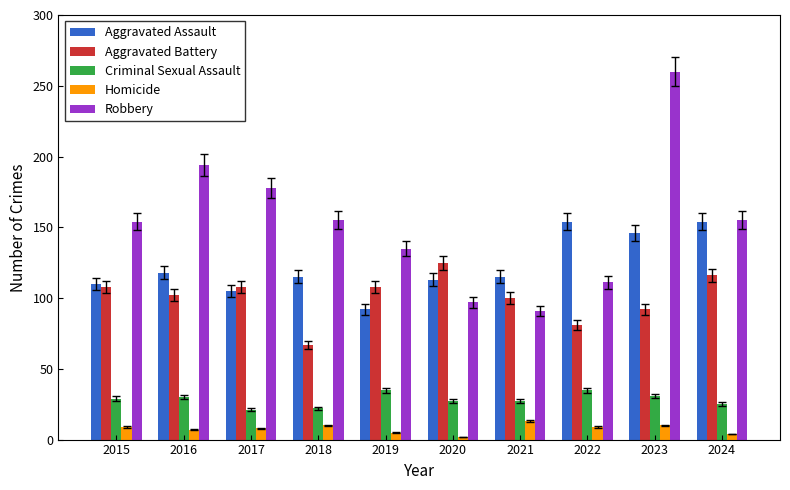

Which series has the largest range (max minus min)?

Robbery